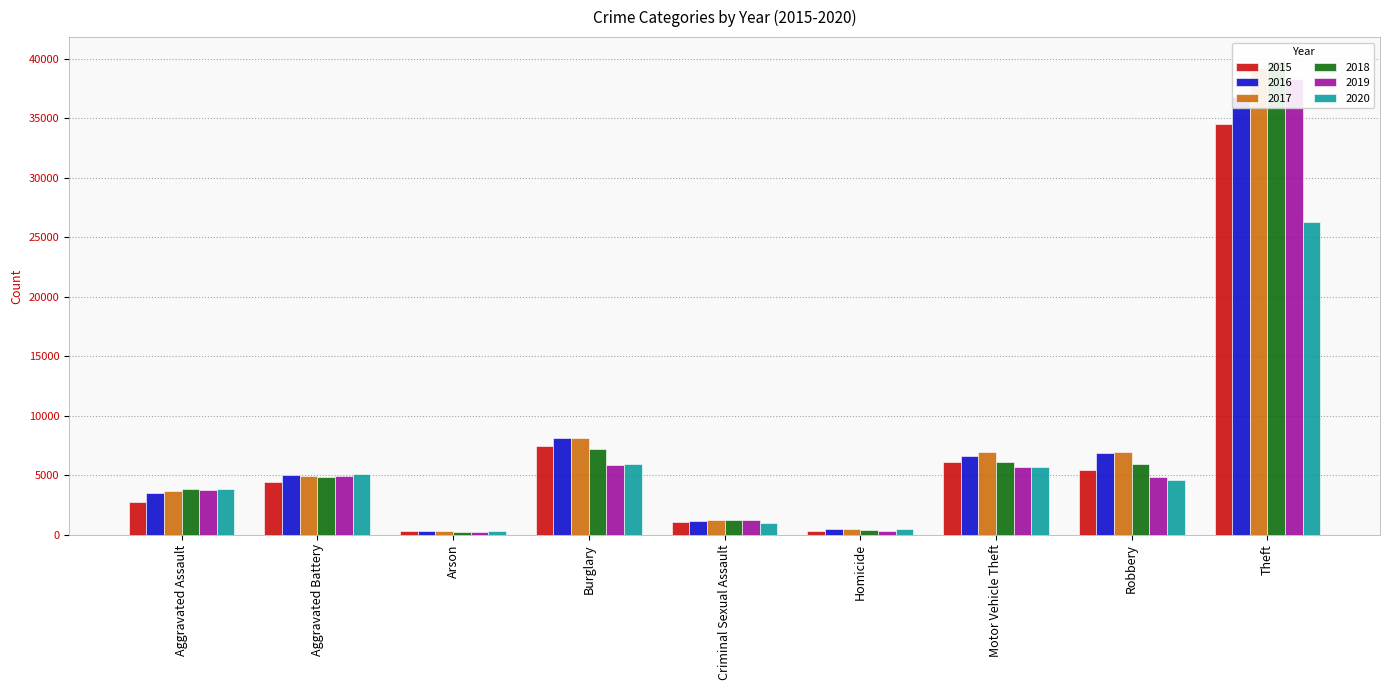

Is it true that 2020 equals 7976 at Aggravated Battery?

False